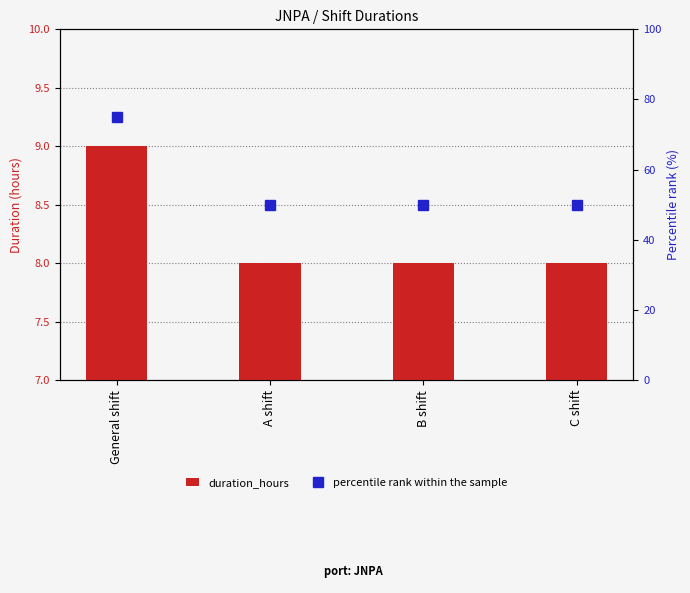

Is it true that percentile rank within the sample equals 29 at General shift?

False